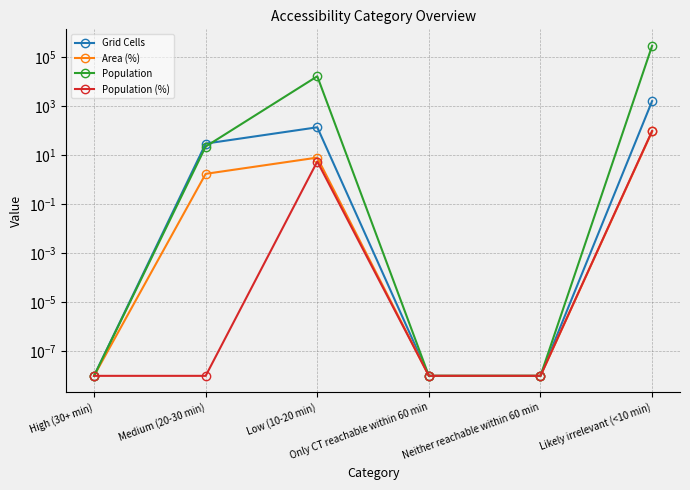

How many data points does each series have?

6